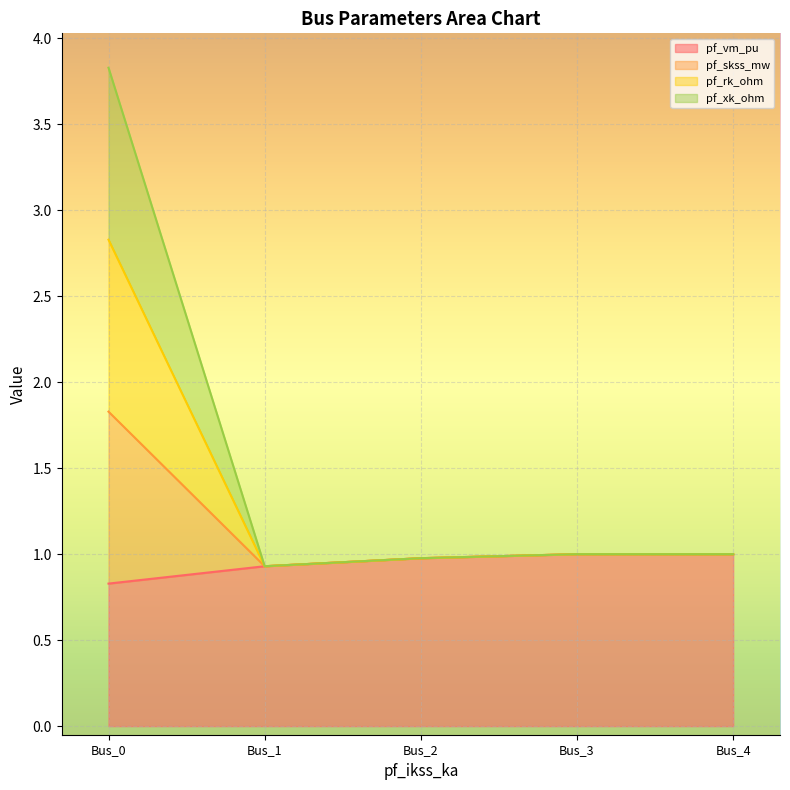

How many distinct data groups are displayed?

4